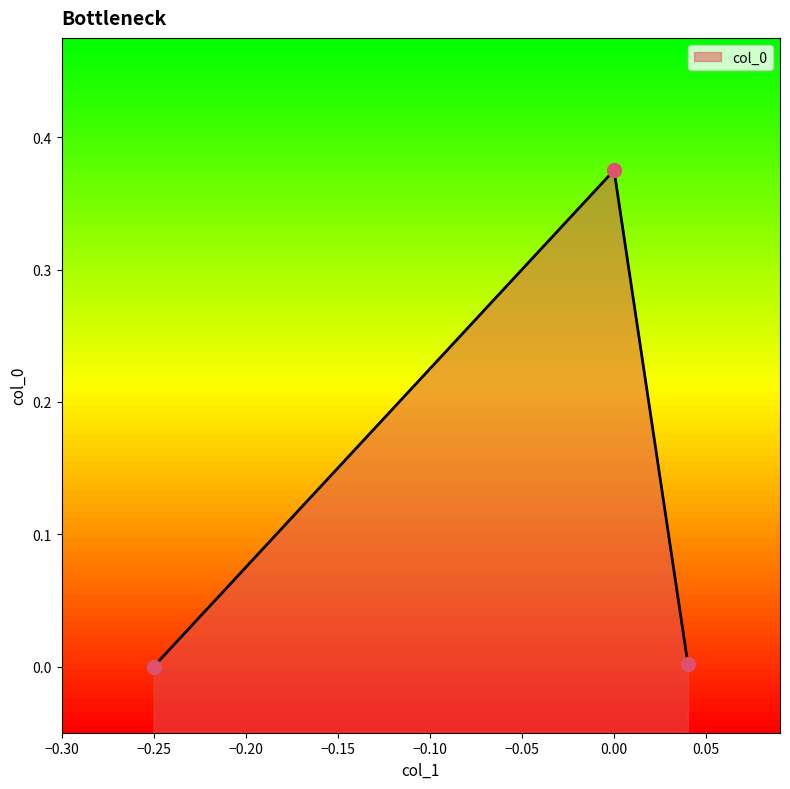

Between −0.20 and −0.30, which is larger?

−0.20